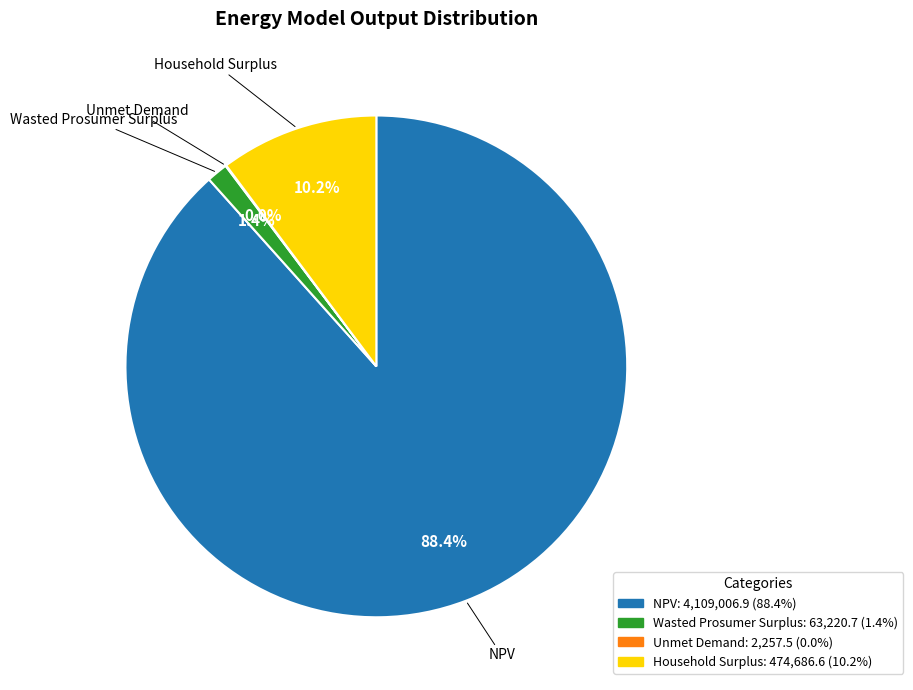

What is the majority slice?

NPV